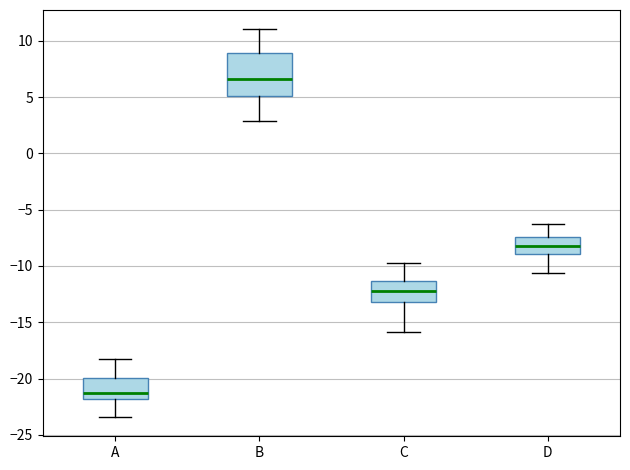

Reading left to right, read every box against the y-axis: the position of its median line, the range the box covers, and the ends of its whiskers. The values are not printed on the chart, so give them approximately, as read against the axis.

A: median -21.0, box -22.0 to -20.0, whiskers -23.5 to -18.0
B: median 6.5, box 5.0 to 9.0, whiskers 3.0 to 11.0
C: median -12.5, box -13.0 to -11.5, whiskers -16.0 to -10.0
D: median -8.0, box -9.0 to -7.5, whiskers -10.5 to -6.5